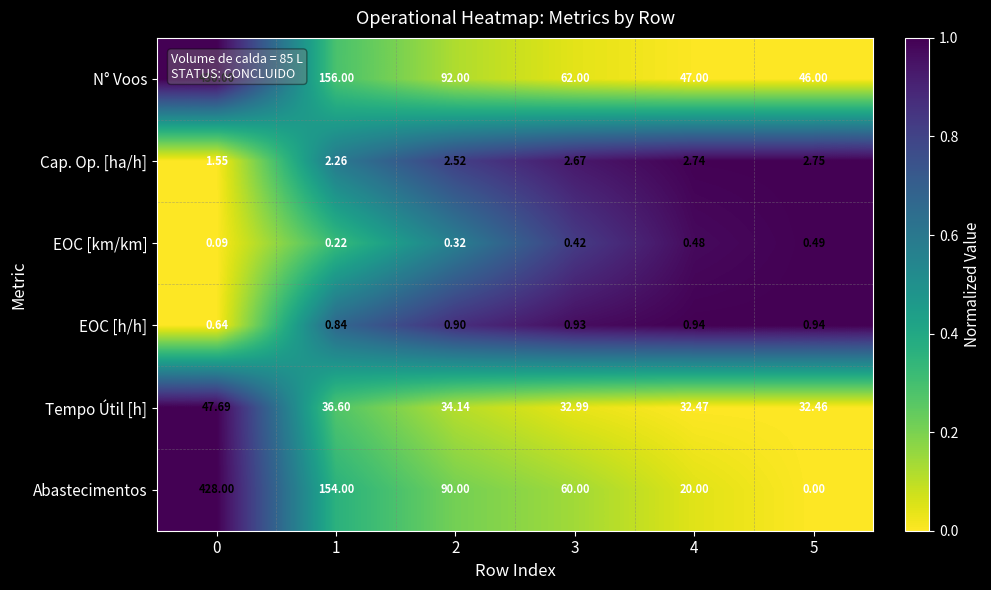

What is the total value across all series at 1?

349.9